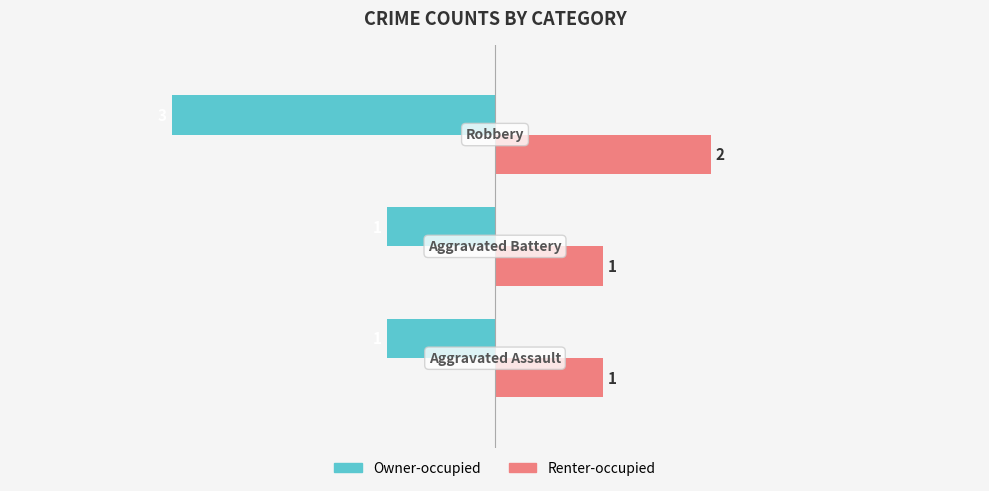

Rank the series by their maximum value, from highest to lowest.

Renter-occupied, Owner-occupied